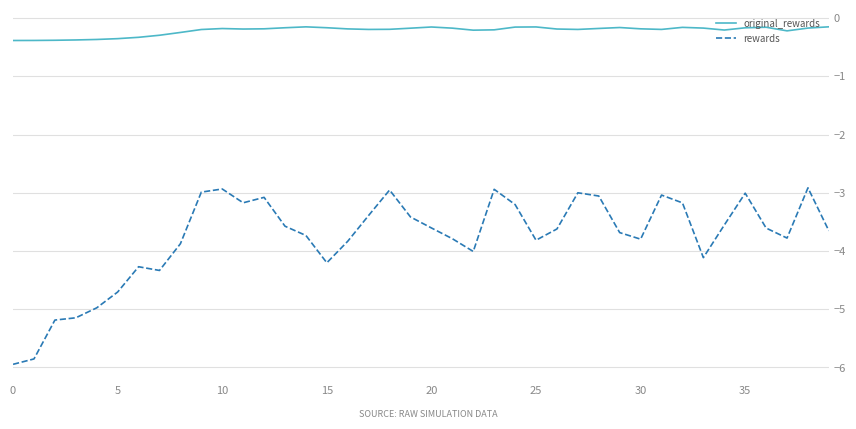

Which series has the largest total across all categories?

original_rewards